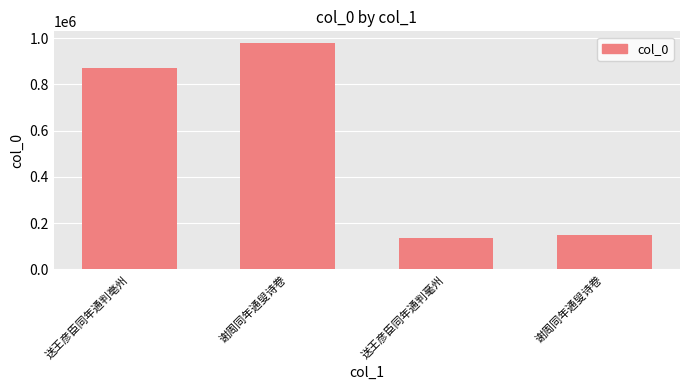

What is the smallest value displayed?

134368